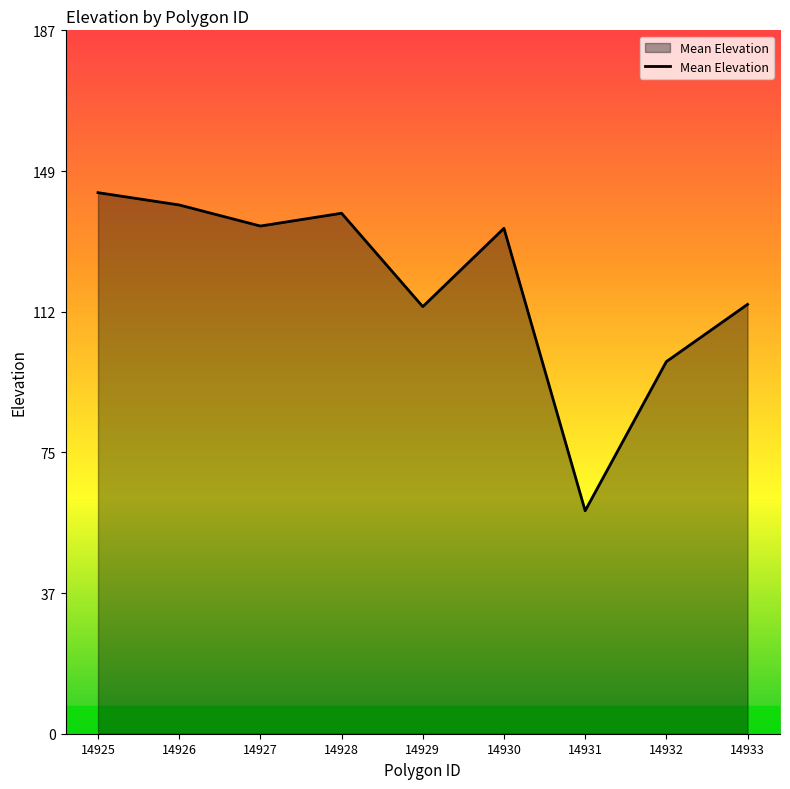

What is the sum of the values at 14927 and 14929?

248.2